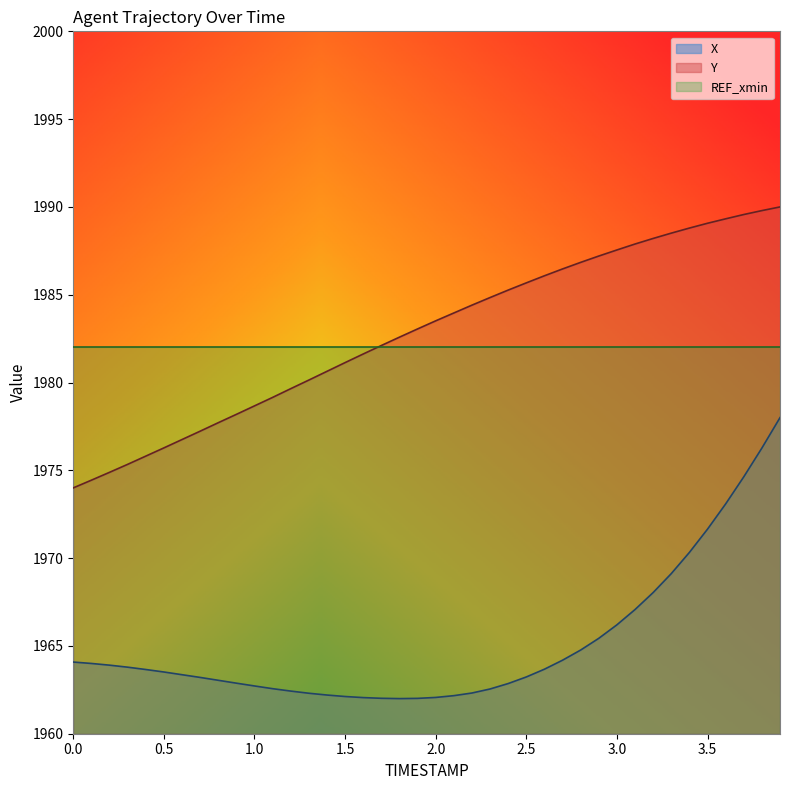

What is the difference between the Y values at 3.7 and 3.1?

1.7